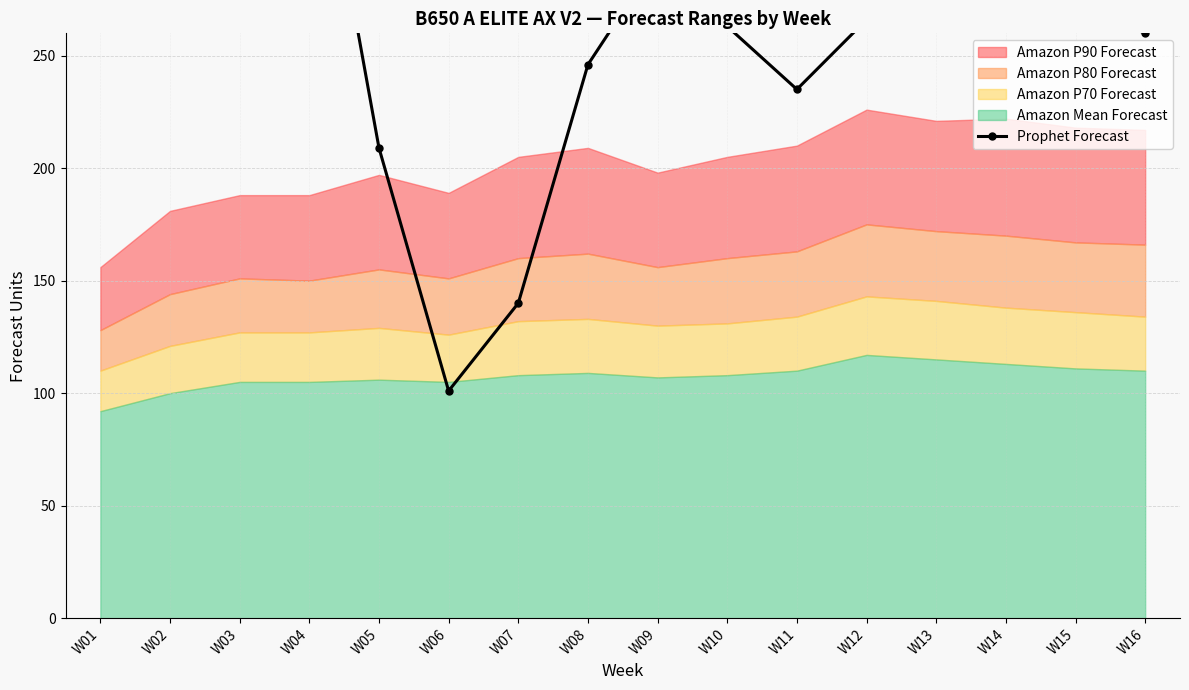

Reading right to left, list all the values displayed in this chart.

260	271	311	312	266	235	263	293	246	140	101	209	380	464	466	594